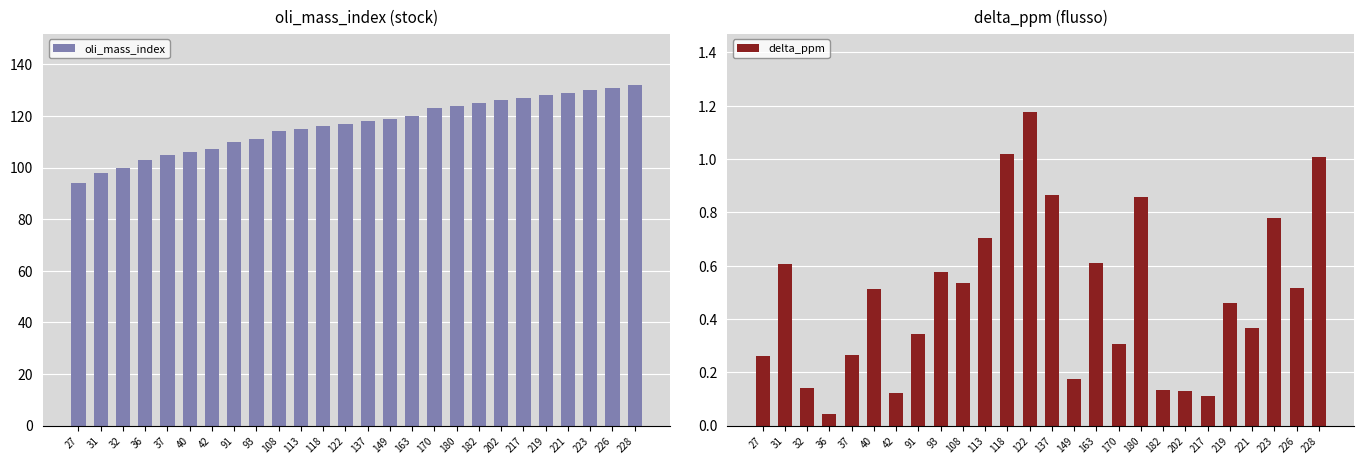

Does the chart contain stacked bars?

No